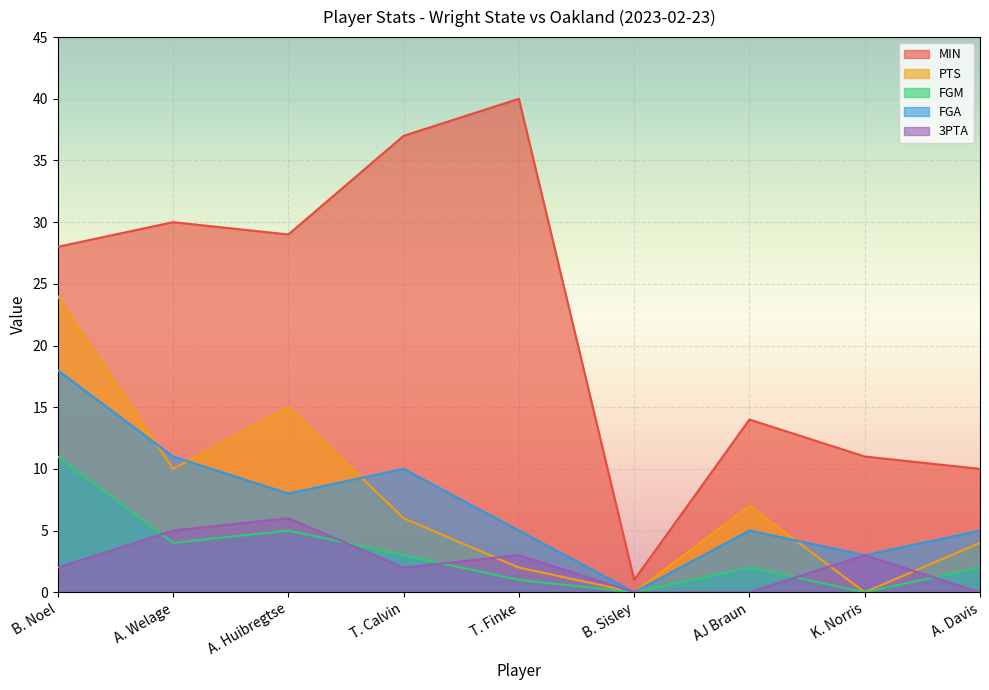

Count the number of categories in the chart.

9